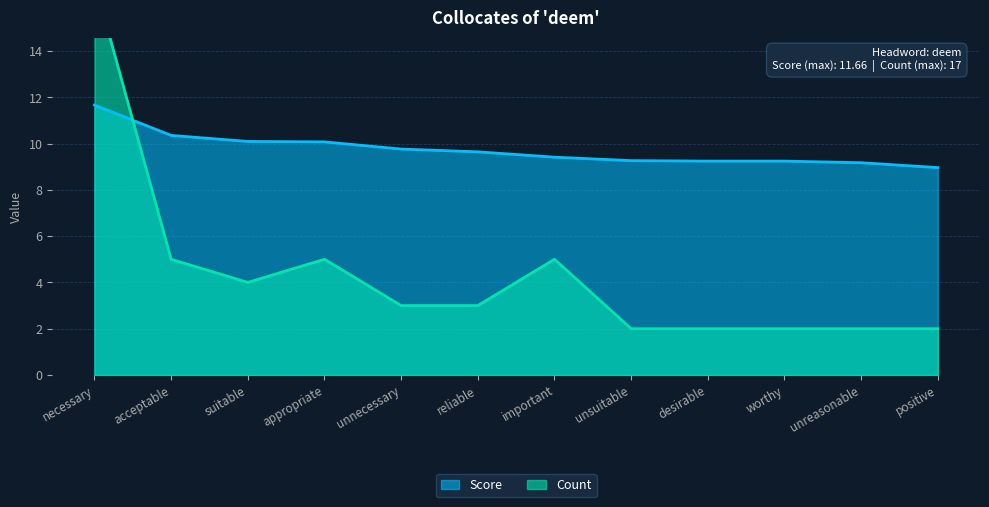

How many categories are shown in the chart?

12